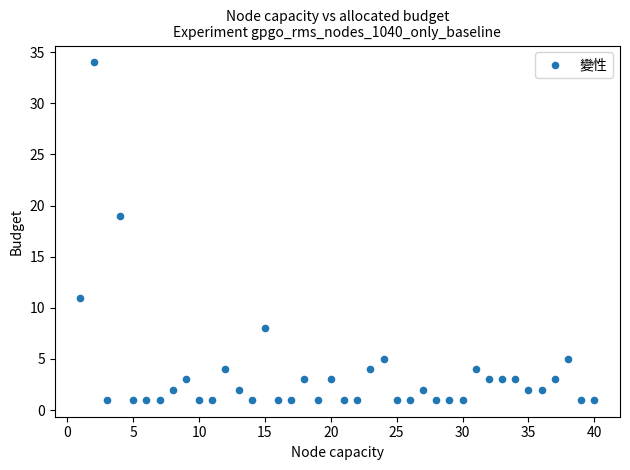

What Y value in the scatter plot is closest to 17?

19